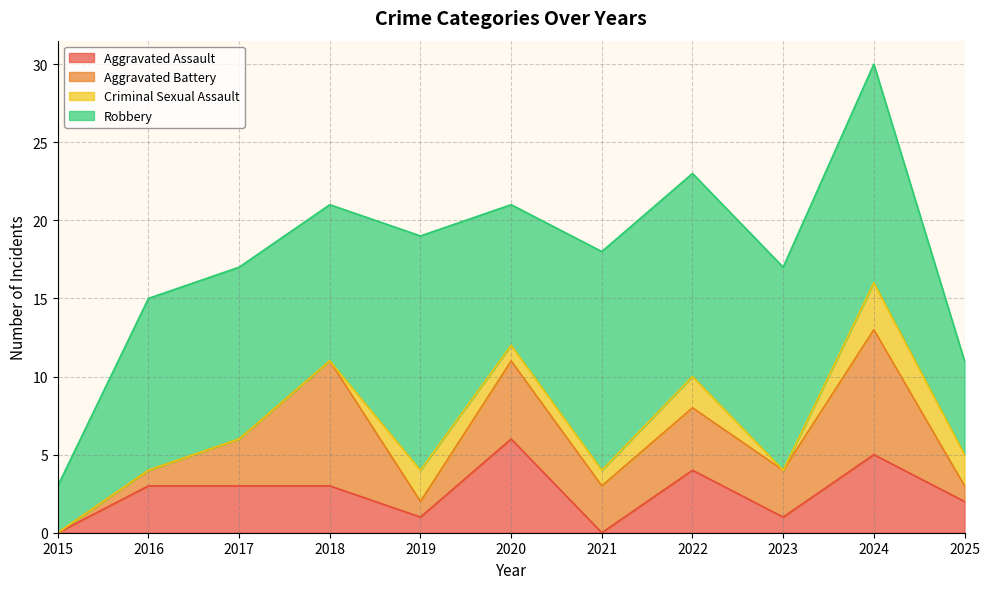

The Criminal Sexual Assault series shows 2 at 2021. True or false?

False